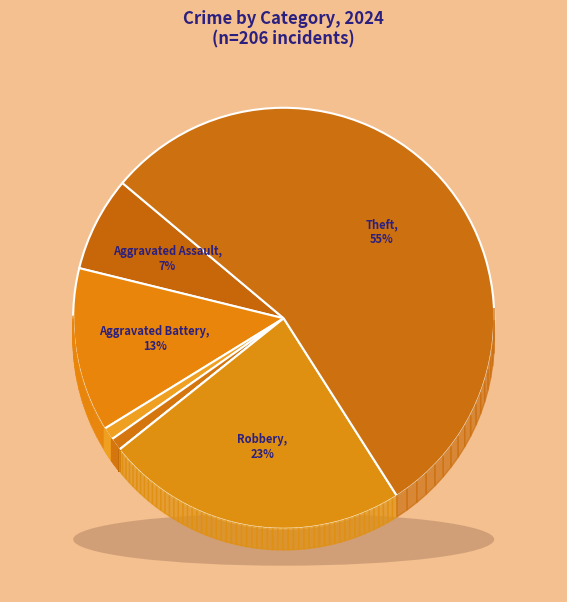

Does Theft account for over 50% of the chart?

Yes